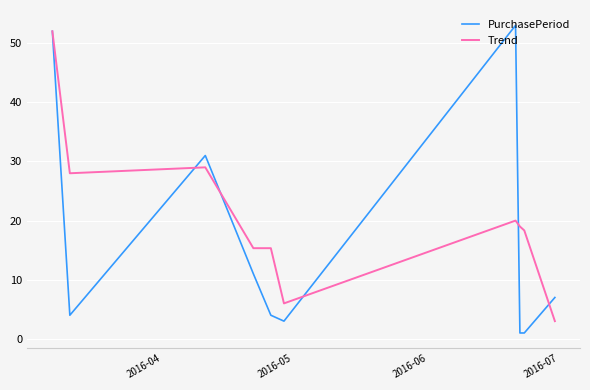

Rank the series by their average value, from lowest to highest.

PurchasePeriod, Trend